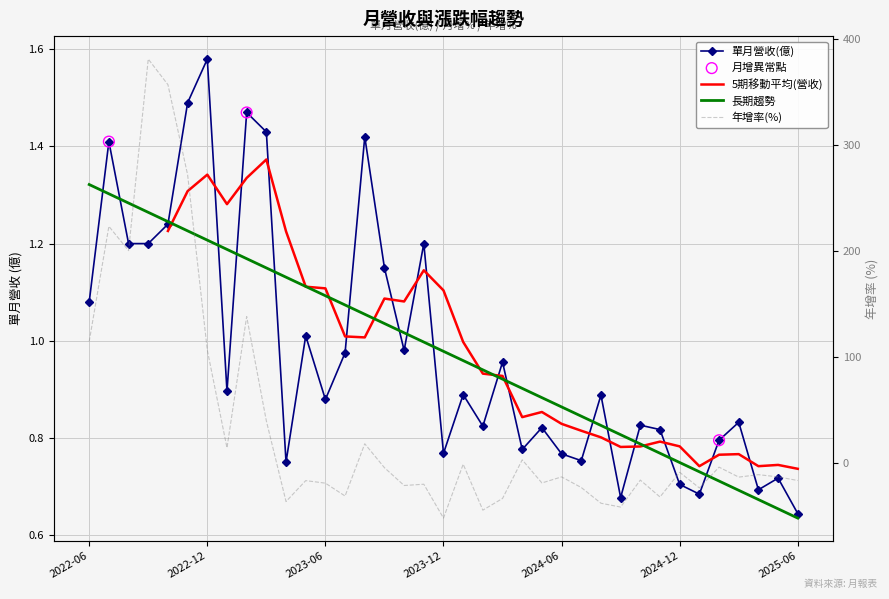

Which series reaches the maximum Y coordinate?

年增(%)